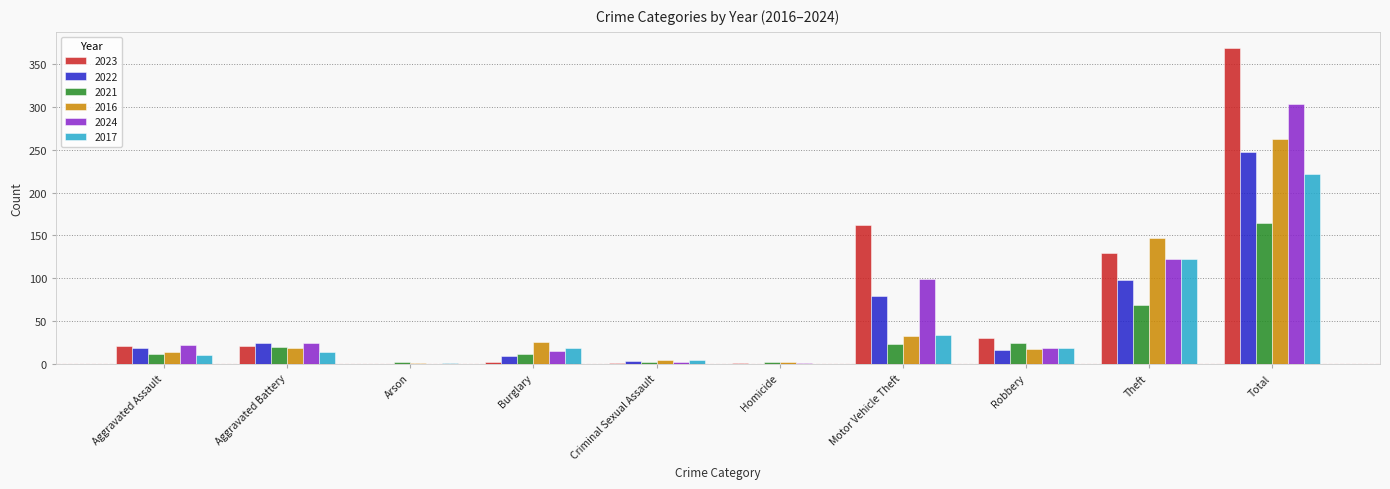

What is the maximum value shown in the chart?

369